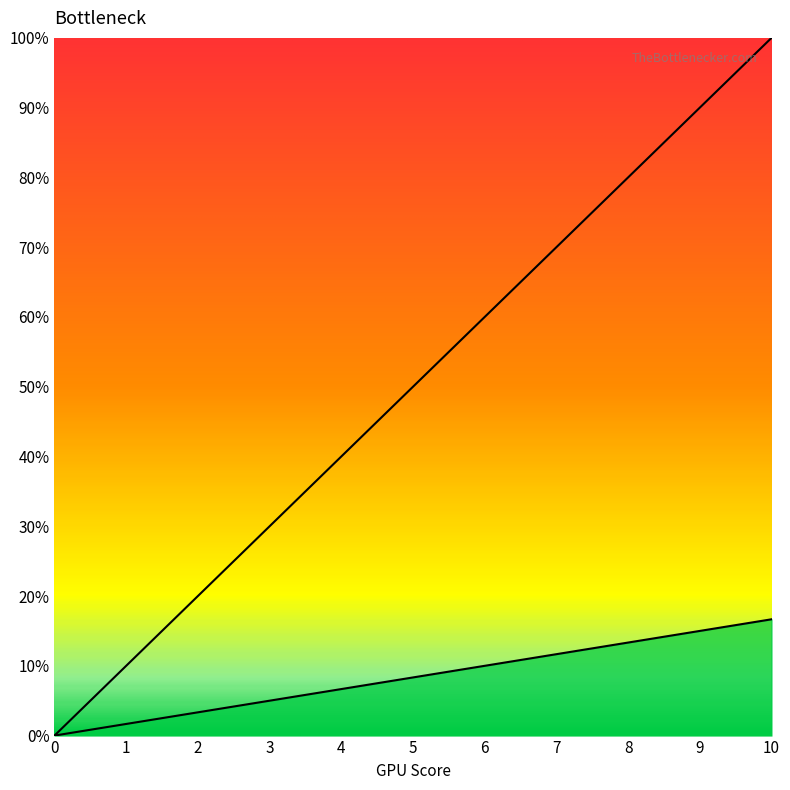

At which label does L1 reach its peak?

10